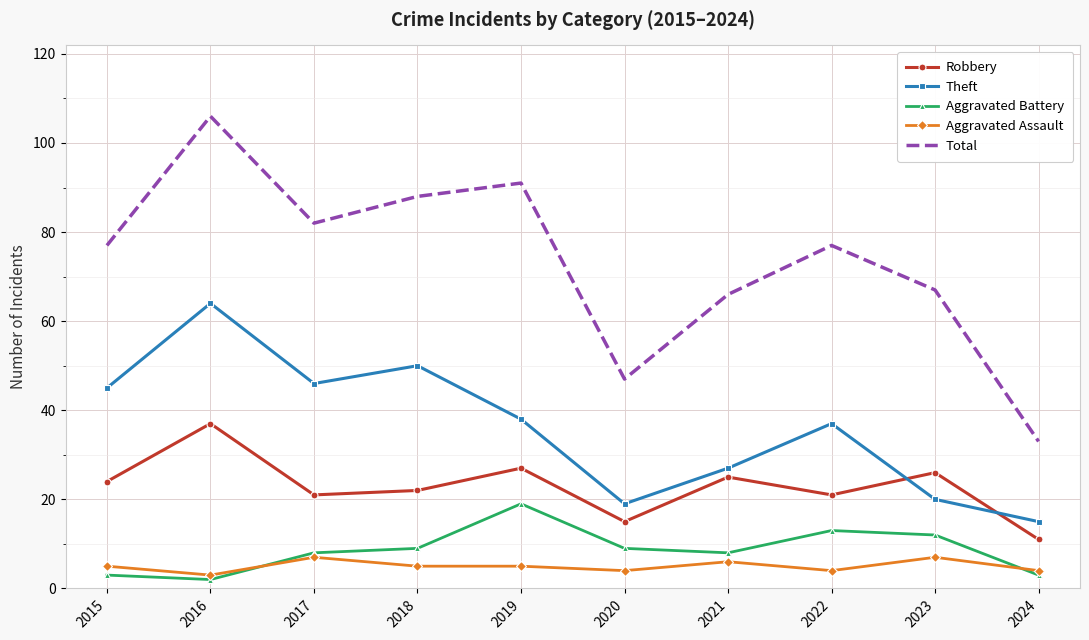

Which series has the largest range (max minus min)?

Total